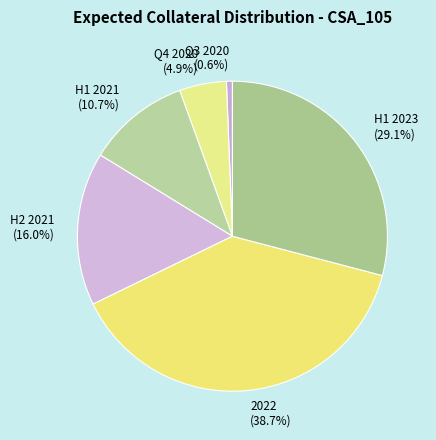

Which category has the smallest portion of the pie?

Q3 2020